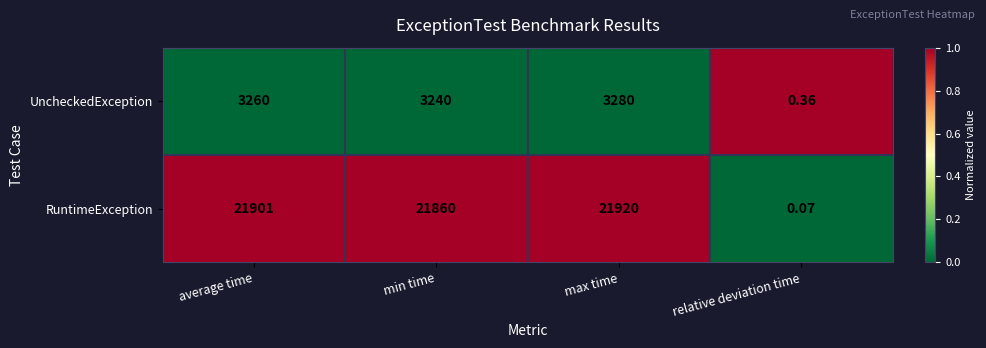

At which label does RuntimeException reach its peak?

max time